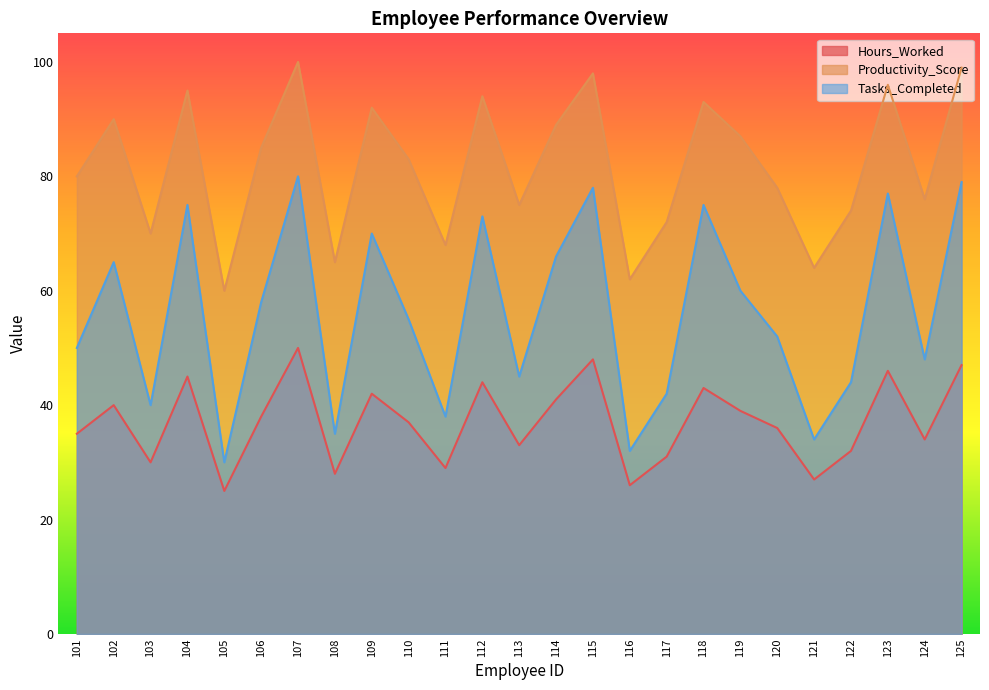

List the series in order of their peak value, lowest first.

Hours_Worked, Tasks_Completed, Productivity_Score